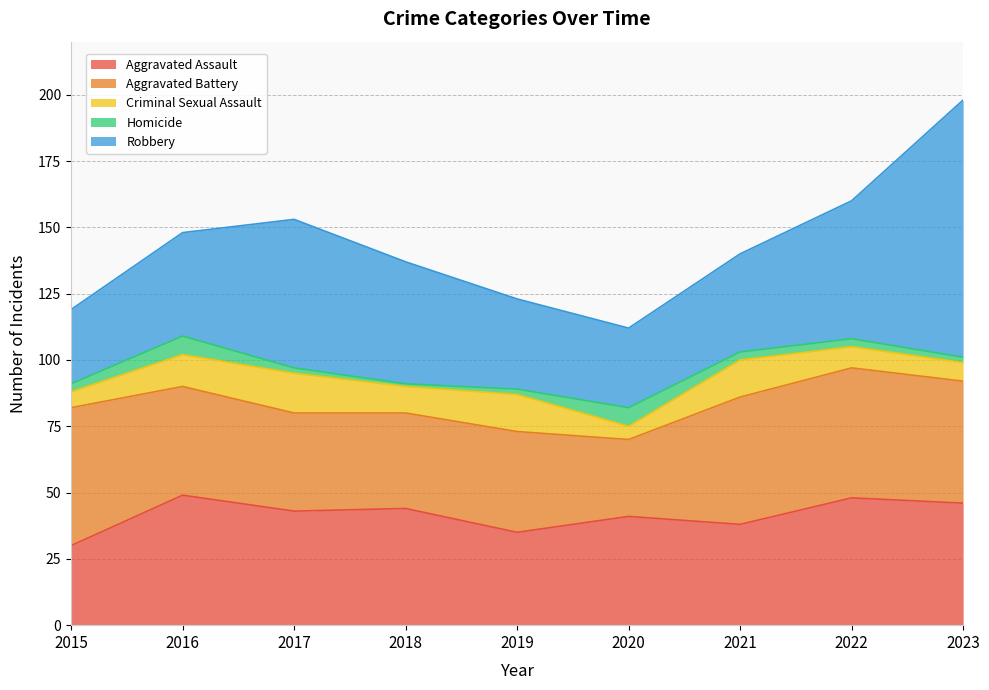

The value of Aggravated Battery at 2022 is 49. True or false?

True